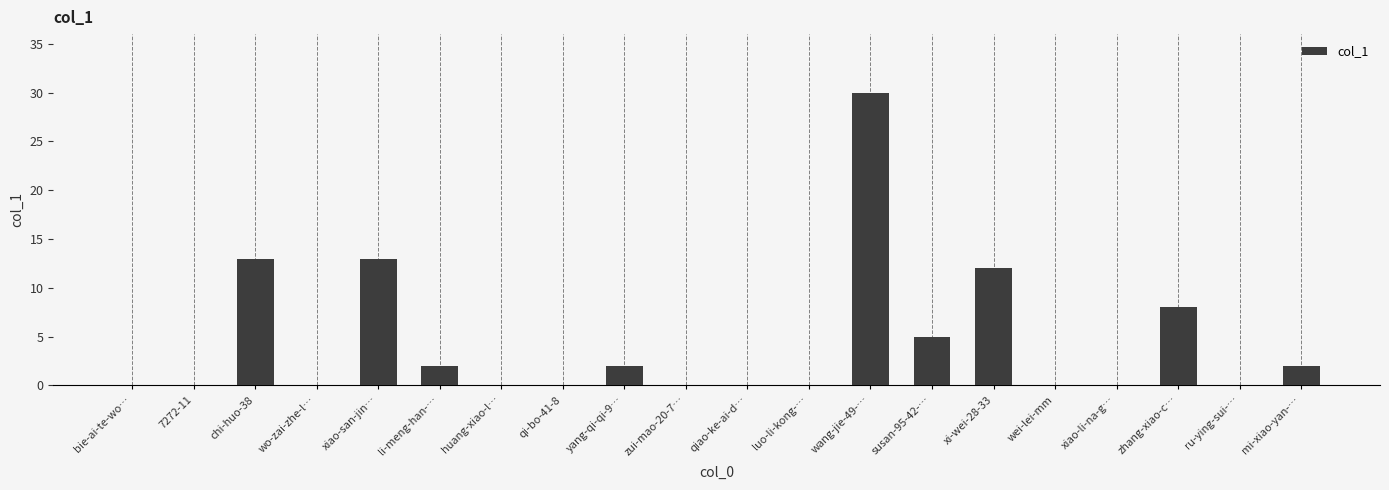

What is the sum of all values?

87